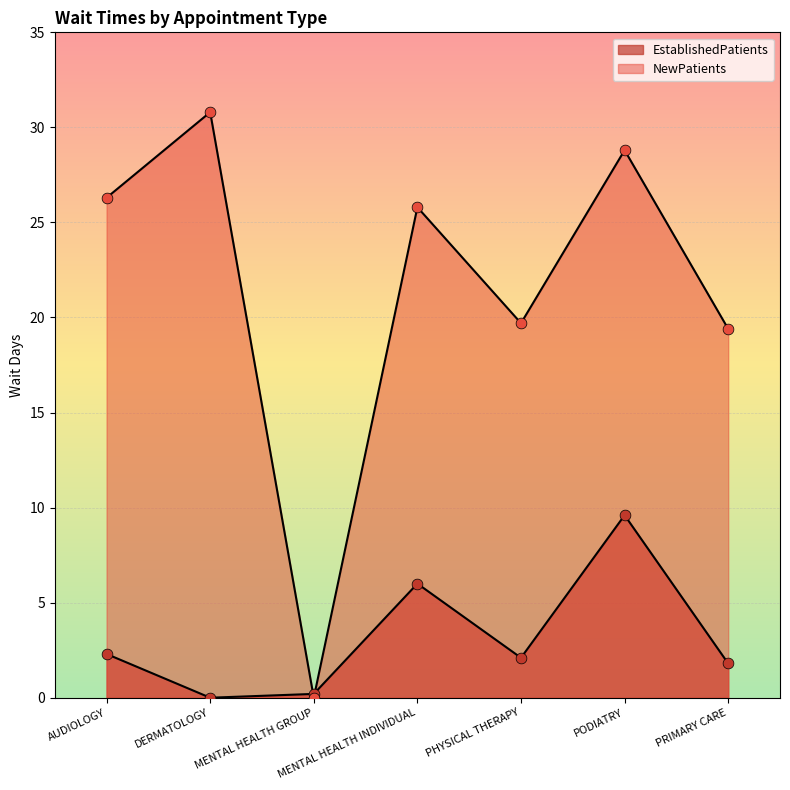

Which series has the widest spread of Y values?

NewPatients